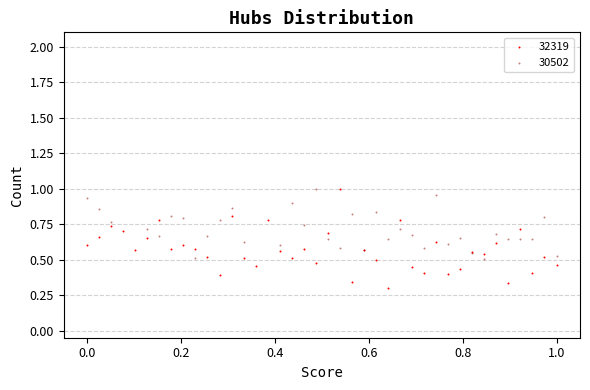

Which series contains the lowest Y value?

32319